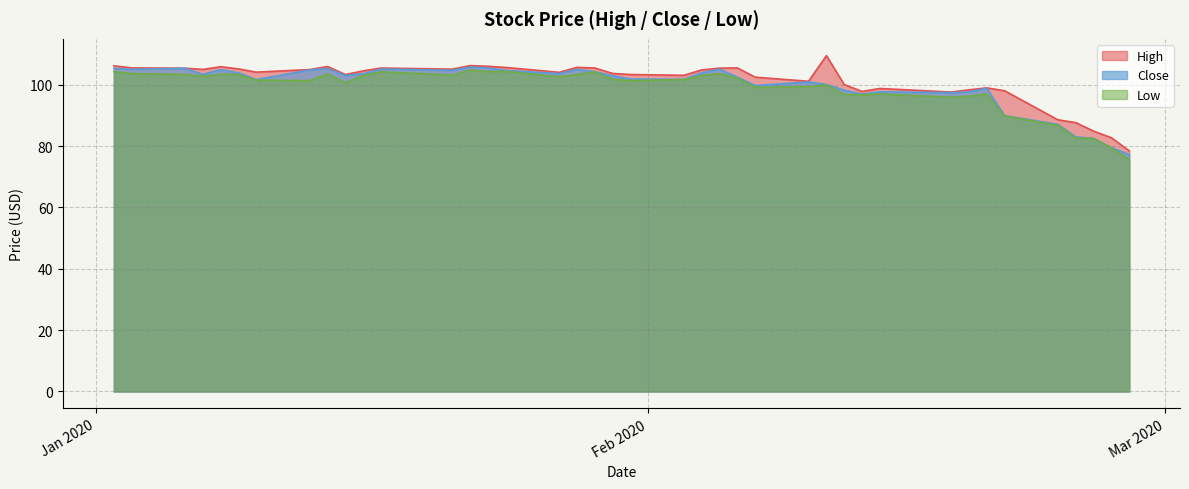

What is the maximum value for High?

109.5